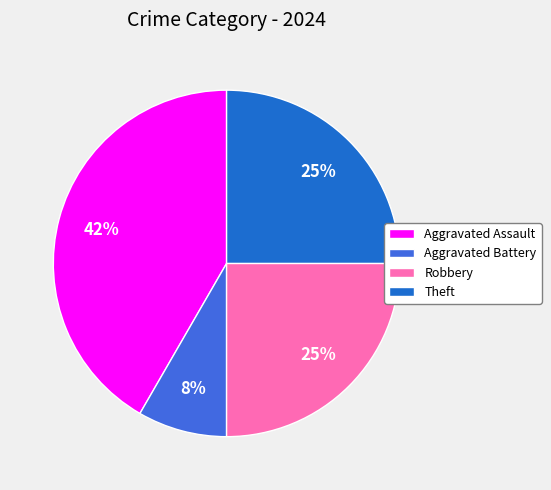

Is Theft the majority of the pie?

No